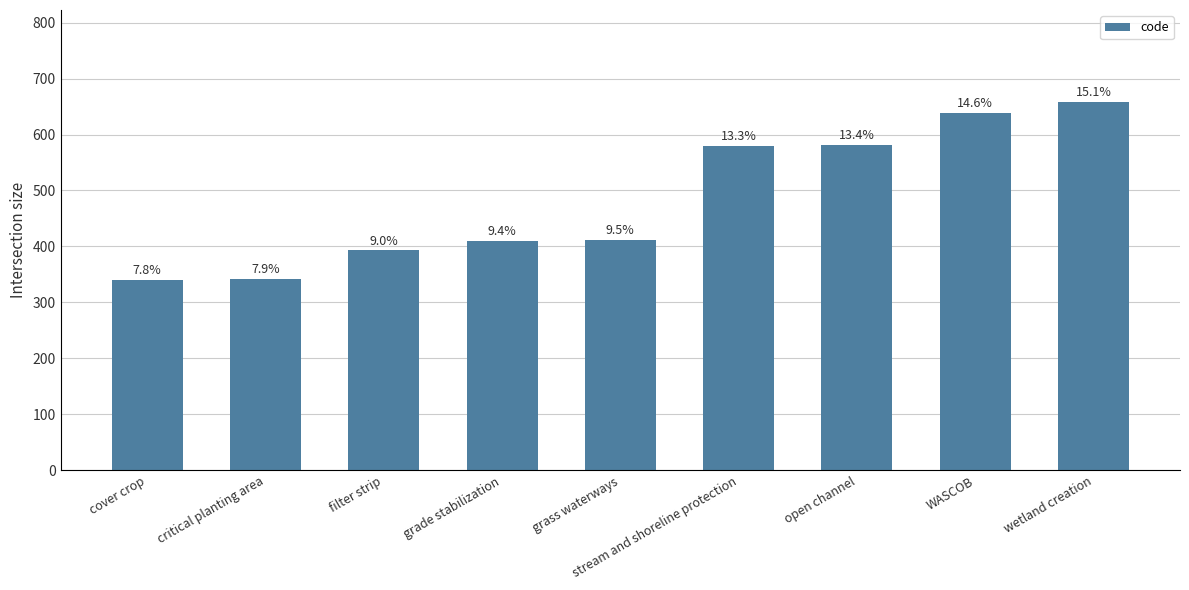

How many bars are there in total?

9